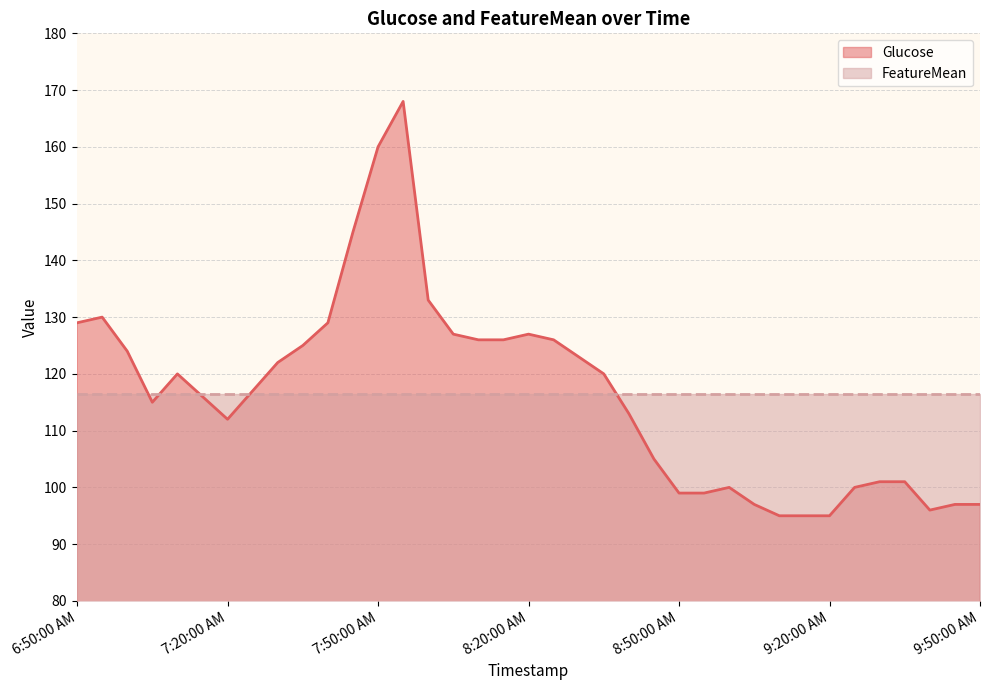

Between 8:15:00 AM and 8:05:00 AM, which is larger?

8:05:00 AM